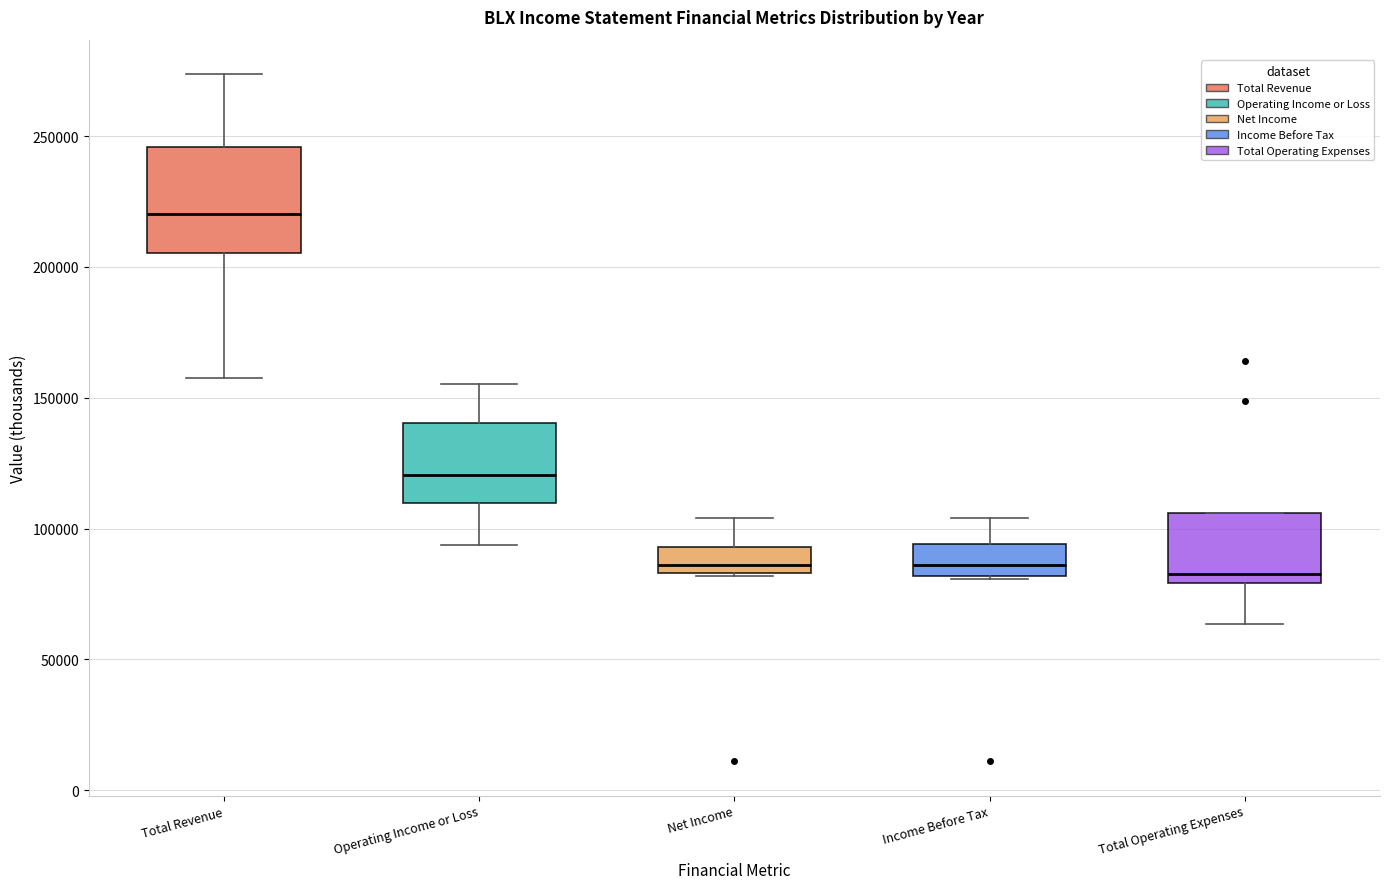

Reading left to right, transcribe this box plot: for each box, give where its median line is, the range the box spans, and where its two whiskers end, as read against the y-axis. The values are not printed on the chart, so give them approximately, as read against the axis.

Total Revenue: median 220000, box 205000 to 245000, whiskers 155000 to 275000
Operating Income or Loss: median 120000, box 110000 to 140000, whiskers 95000 to 155000
Net Income: median 85000 (just above the box's lower edge), box 85000 to 95000, whiskers 80000 to 105000
Income Before Tax: median 85000, box 80000 to 95000, whiskers 80000 to 105000
Total Operating Expenses: median 85000, box 80000 to 105000, whiskers 65000 to 105000